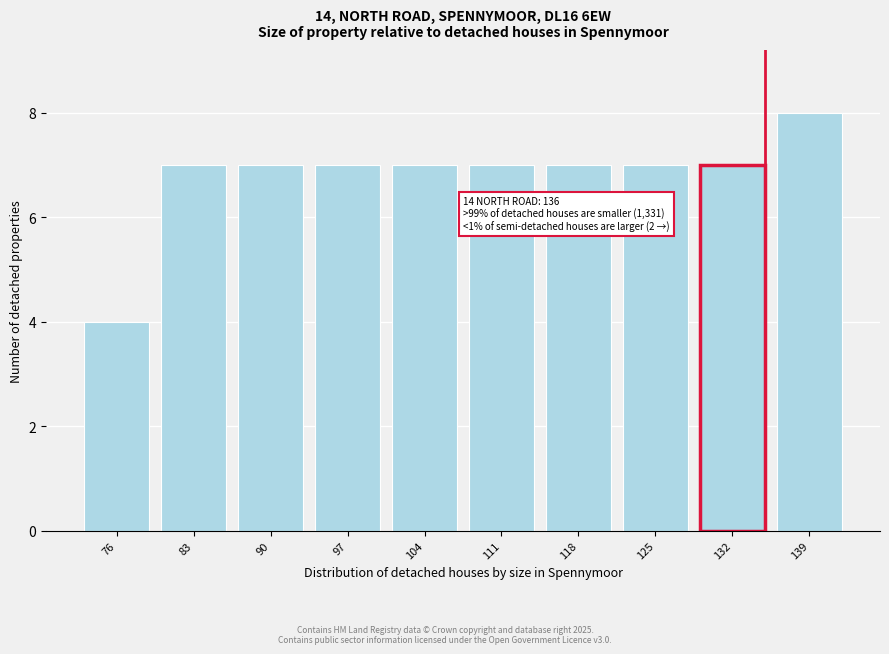

Reading left to right, list all the values displayed in this chart.

76=4	83=7	90=7	97=7	104=7	111=7	118=7	125=7	132=7	139=8